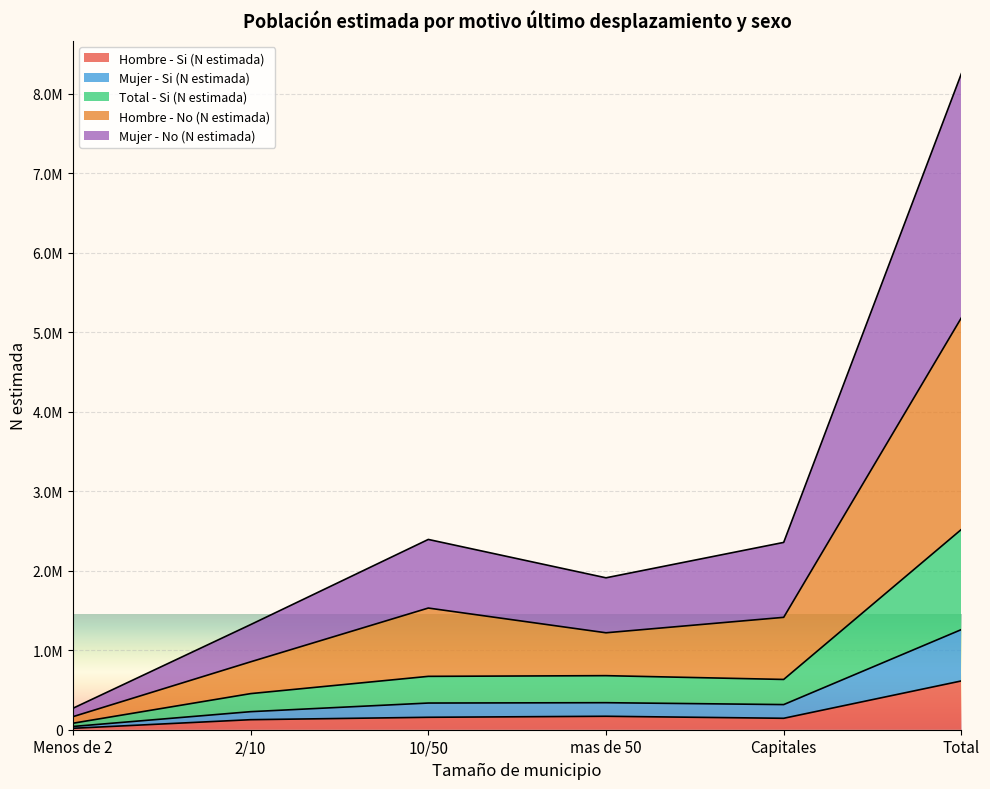

How many data points does each series have?

6